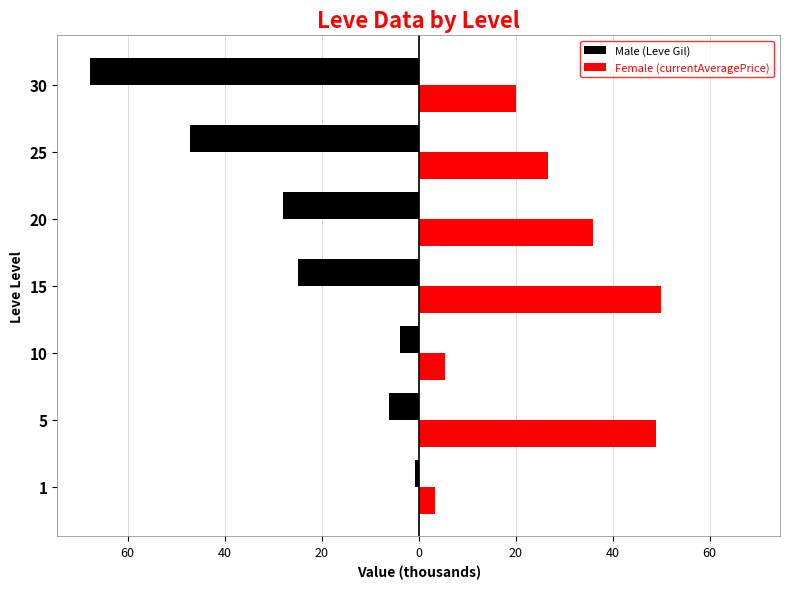

What are all the series names shown in the legend?

Male (Leve Gil), Female (currentAveragePrice)